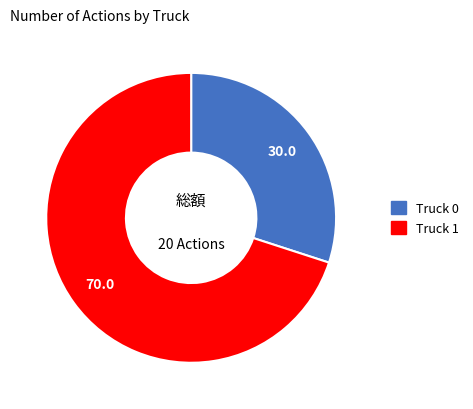

Combined, do Truck 1 and Truck 0 account for over 50%?

Yes